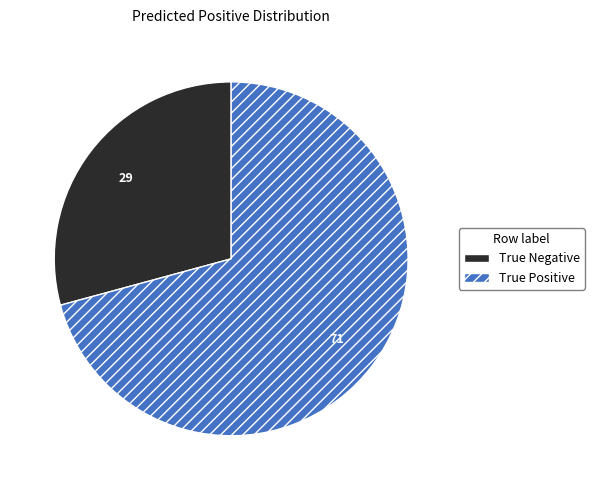

Is the sum of True Negative and True Positive greater than half?

Yes